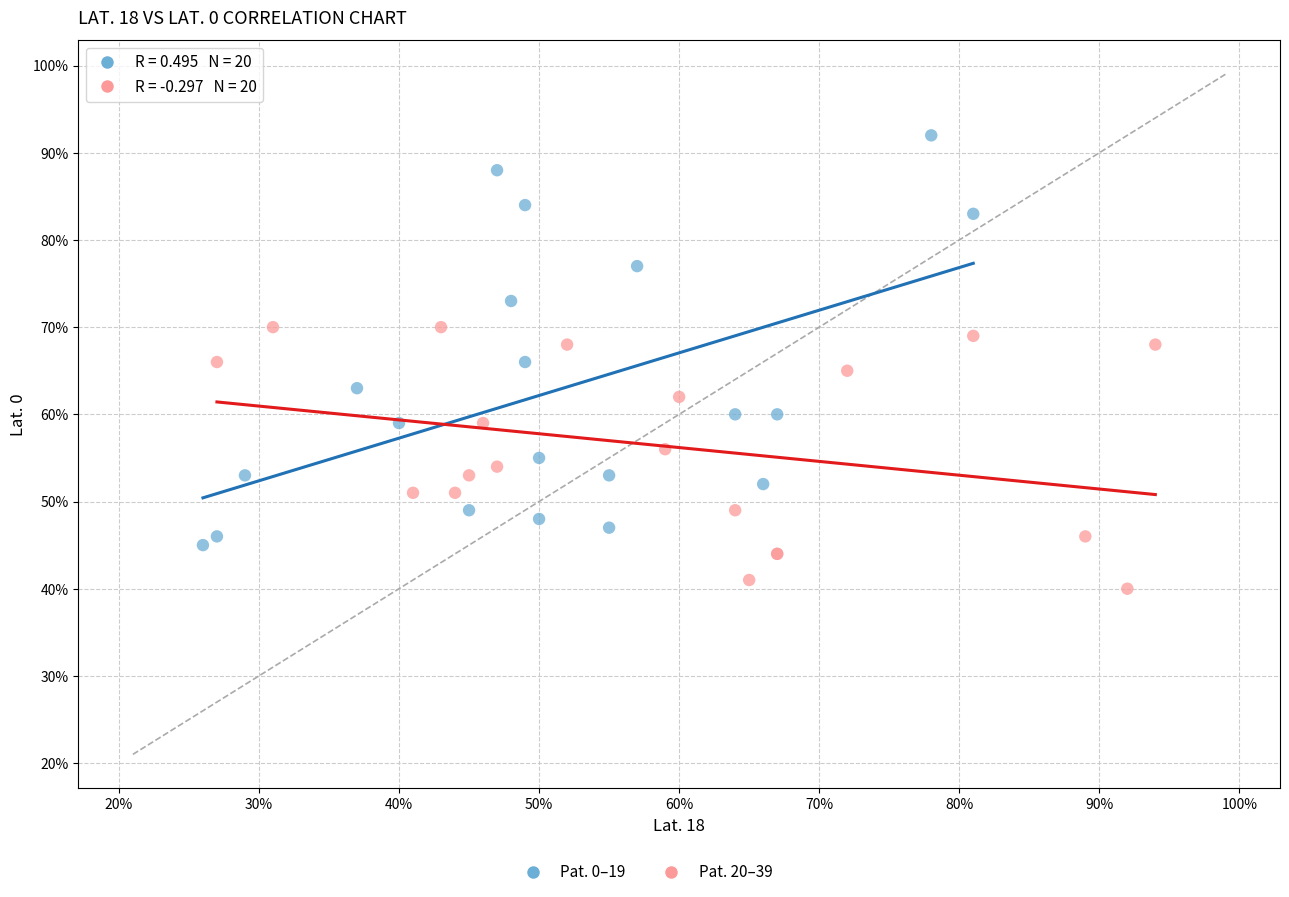

Which series reaches the maximum Y coordinate?

Pat. 0–19